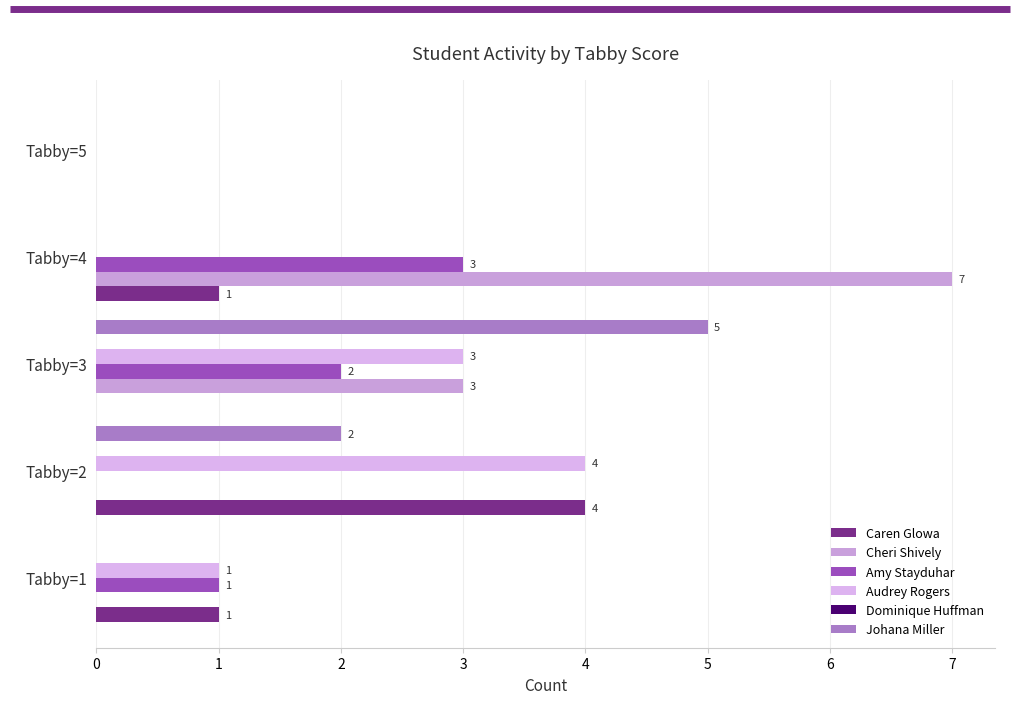

At which category is the sum across all series the highest?

Tabby=3